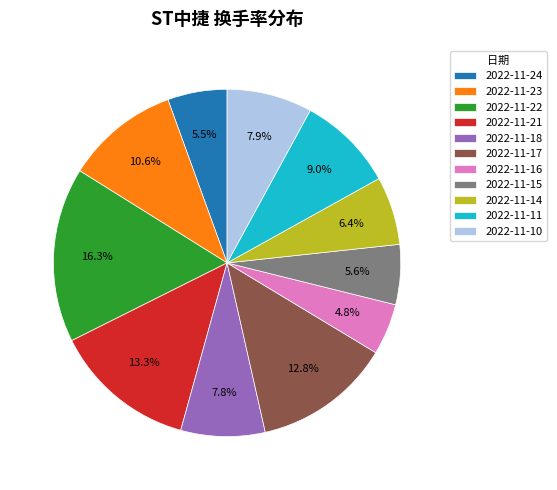

Combined, what portion of the pie is 2022-11-17 and 2022-11-23?

23.4%